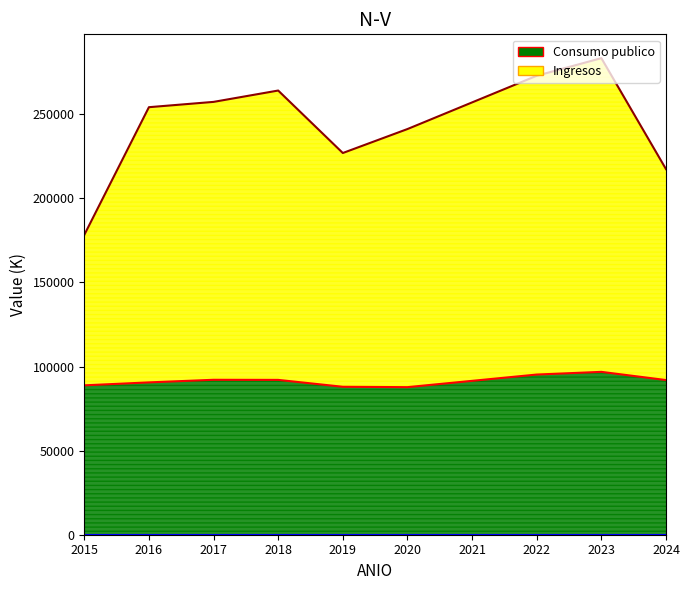

True or false: Consumo publico and Ingresos cross at least once.

False